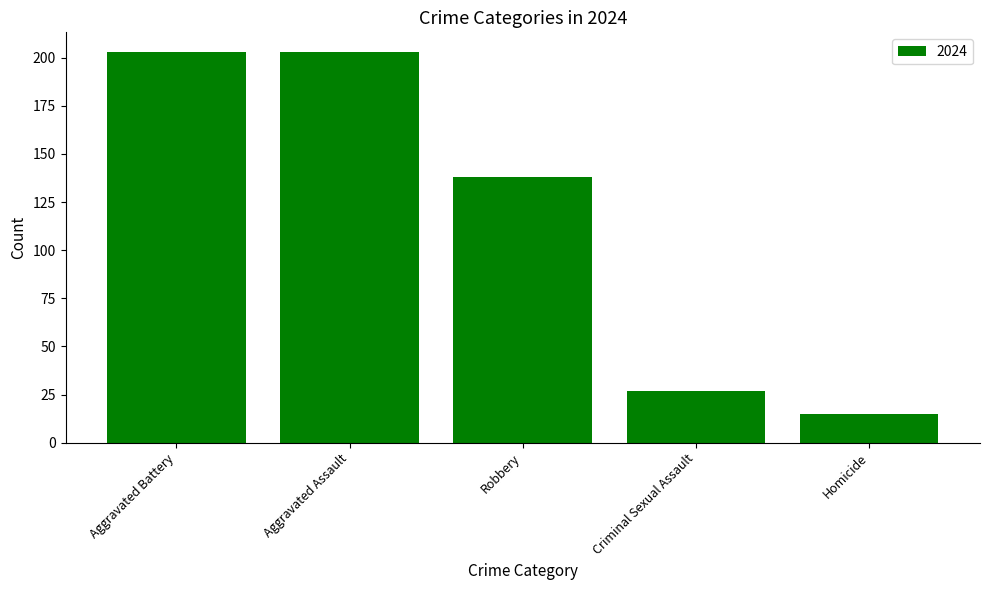

What is the average value?

117